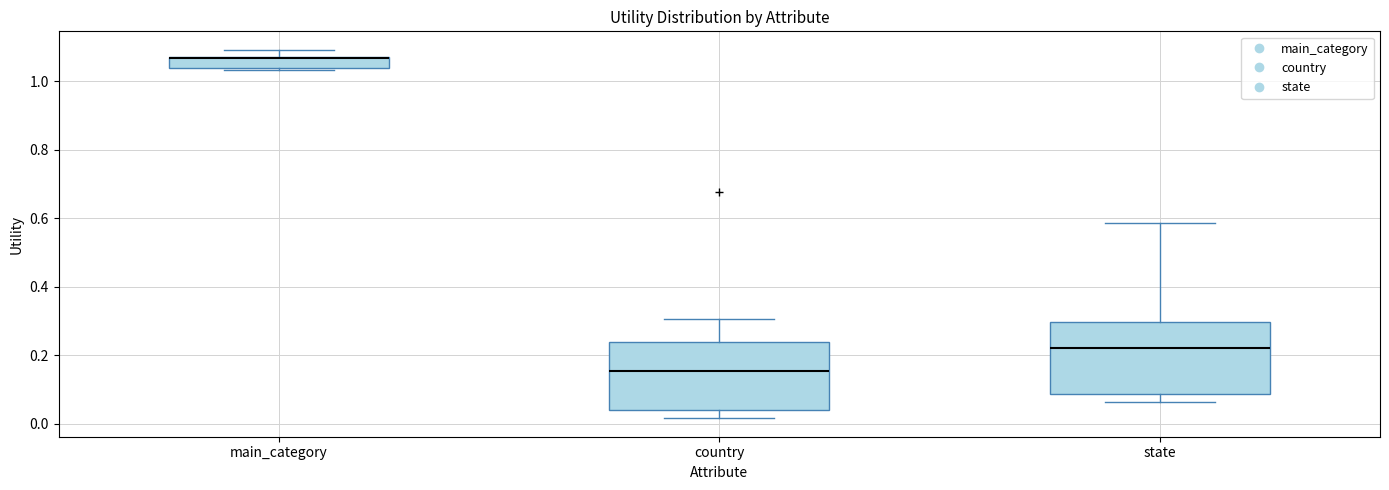

Reading left to right, read every box against the y-axis: the position of its median line, the range the box covers, and the ends of its whiskers. The values are not printed on the chart, so give them approximately, as read against the axis.

main_category: median 1.06 (drawn on the box's upper edge), box 1.04 to 1.08, whiskers 1.04 (just below the box's lower edge) to 1.10
country: median 0.16, box 0.04 to 0.24, whiskers 0.02 to 0.30
state: median 0.22, box 0.08 to 0.30, whiskers 0.06 to 0.58